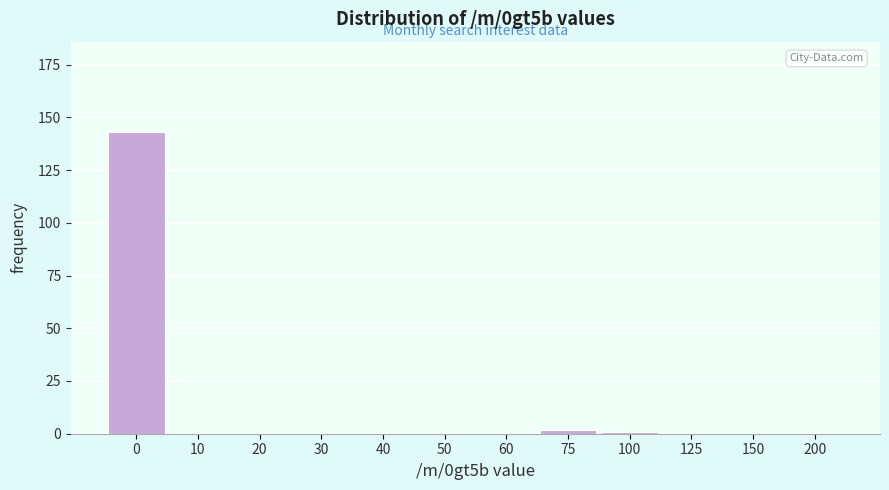

Reading left to right, list all the values displayed in this chart.

0=143	10=0	20=0	30=0	40=0	50=0	60=0	75=2	100=1	125=0	150=0	200=0